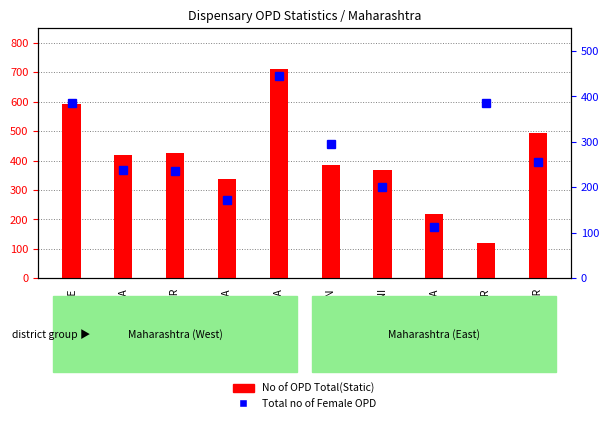

What position from the left is JALNA?

8